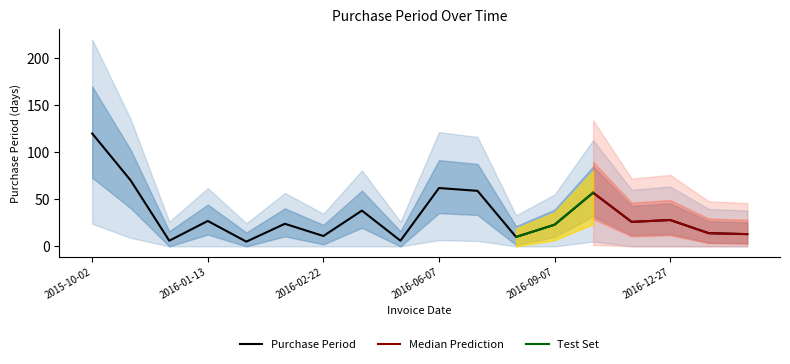

Approximately how many times larger is the value at 2016-12-27 compared to 2017-01-23?

2.2